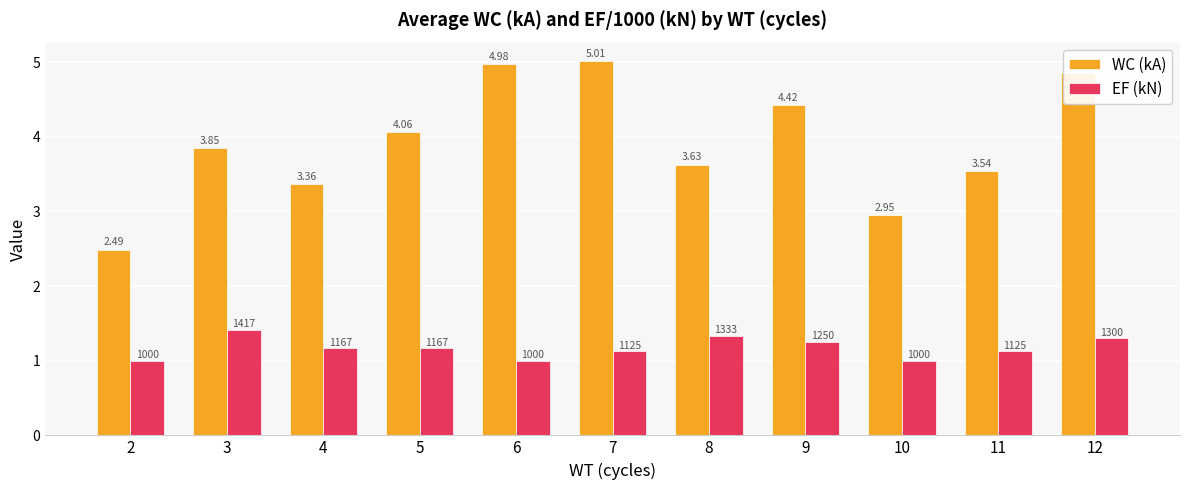

At how many categories does at least one series exceed 1?

11